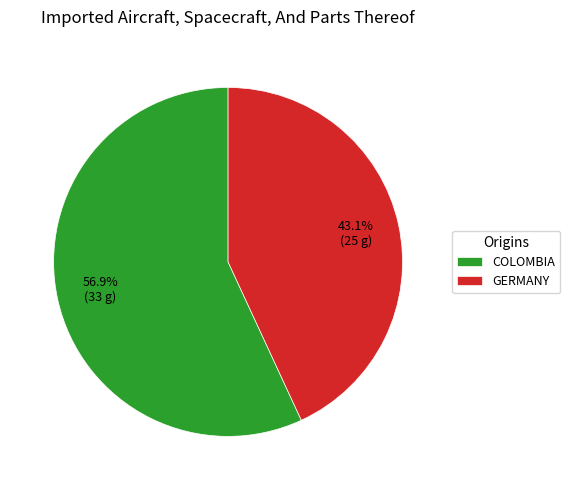

What percentage is NOT represented by COLOMBIA?

43.1%